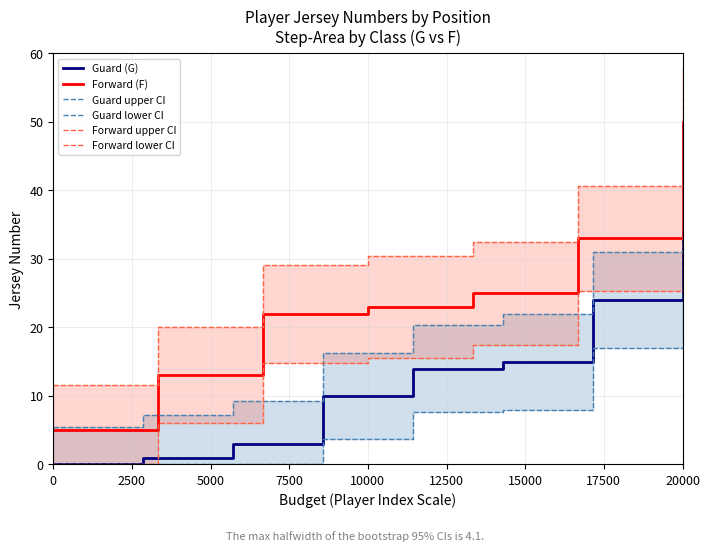

At which label does Forward (F) reach its peak?

20000